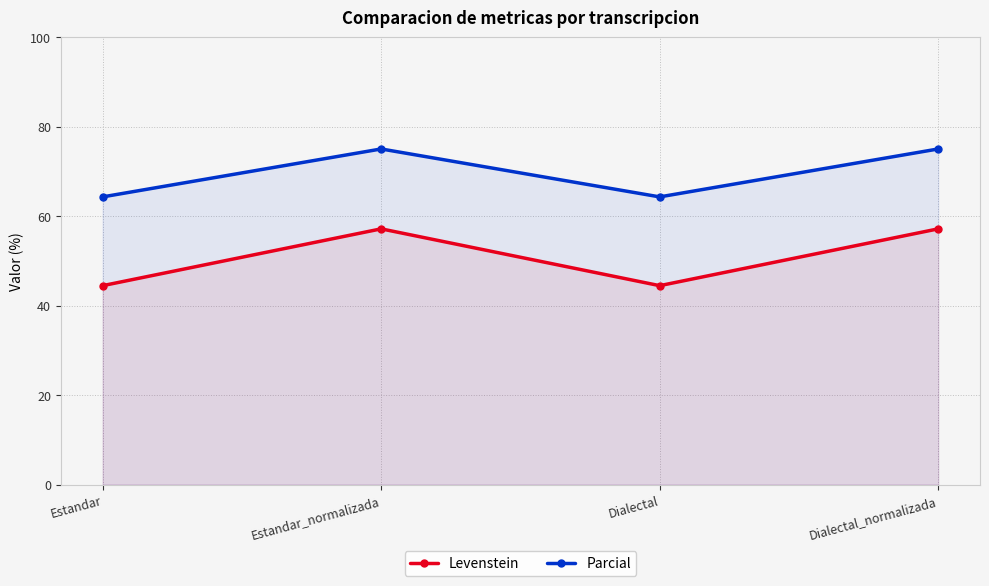

True or false: Parcial has more than 2 interior local peaks.

False